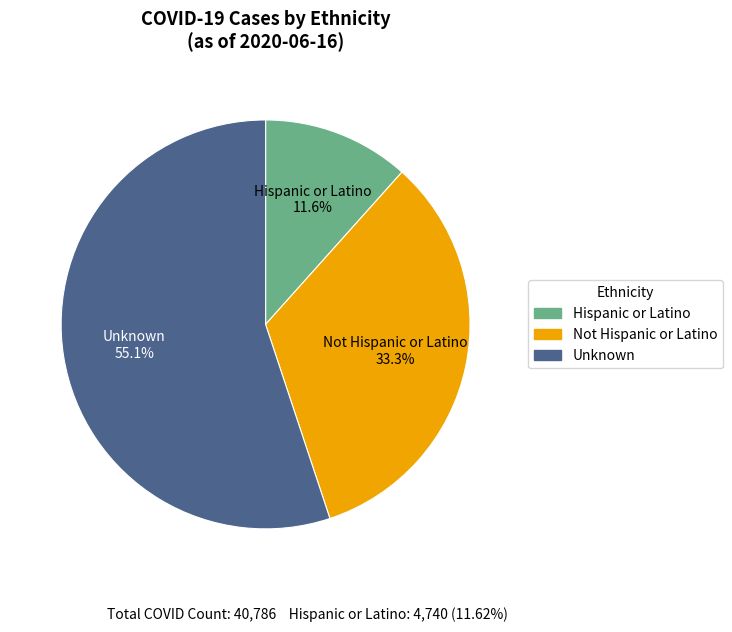

Which has a higher value, Hispanic or Latino or Unknown?

Unknown